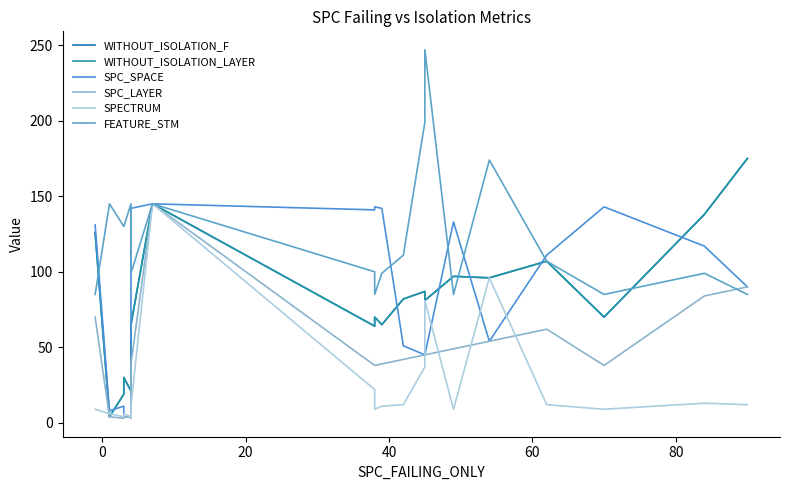

Does the chart display data point markers on the line(s)?

No